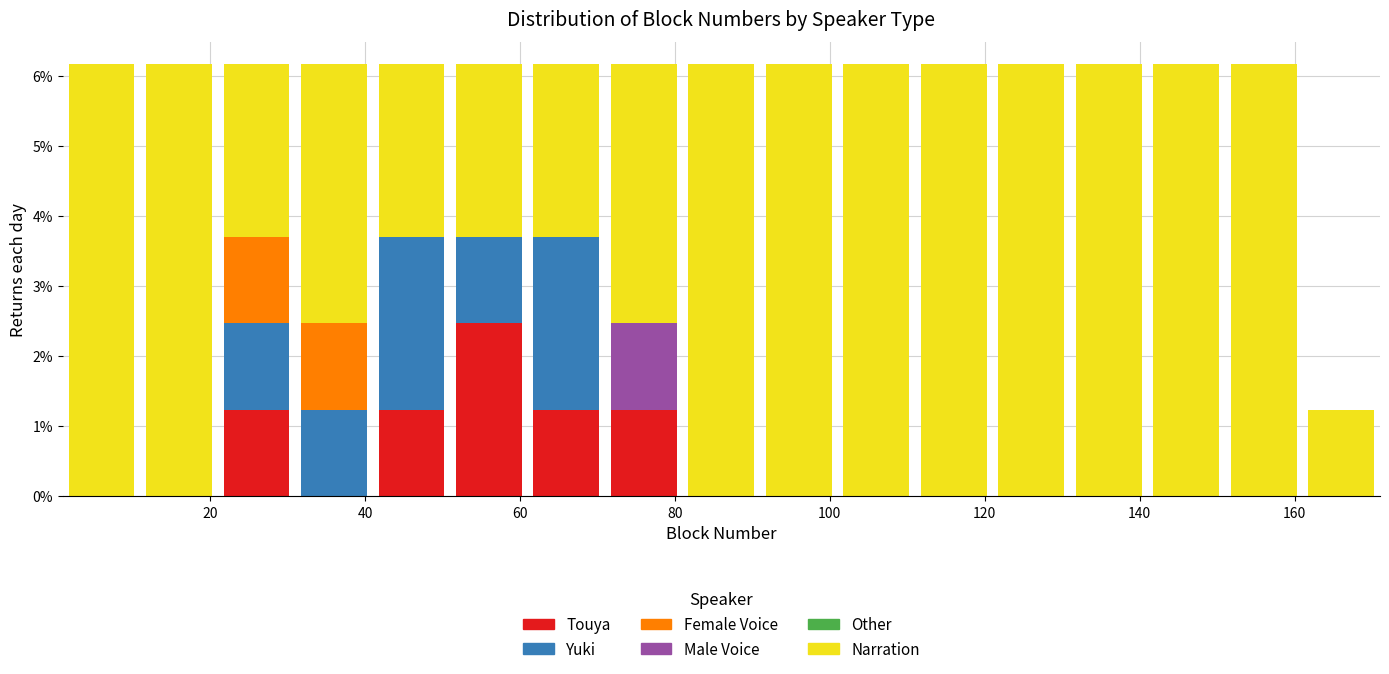

What is the total height of the stacked bar covering 11 to 21 on the x-axis? Neither the bar edges nor the heights are printed on the chart, so give them approximately, as read against the axes.

6.2